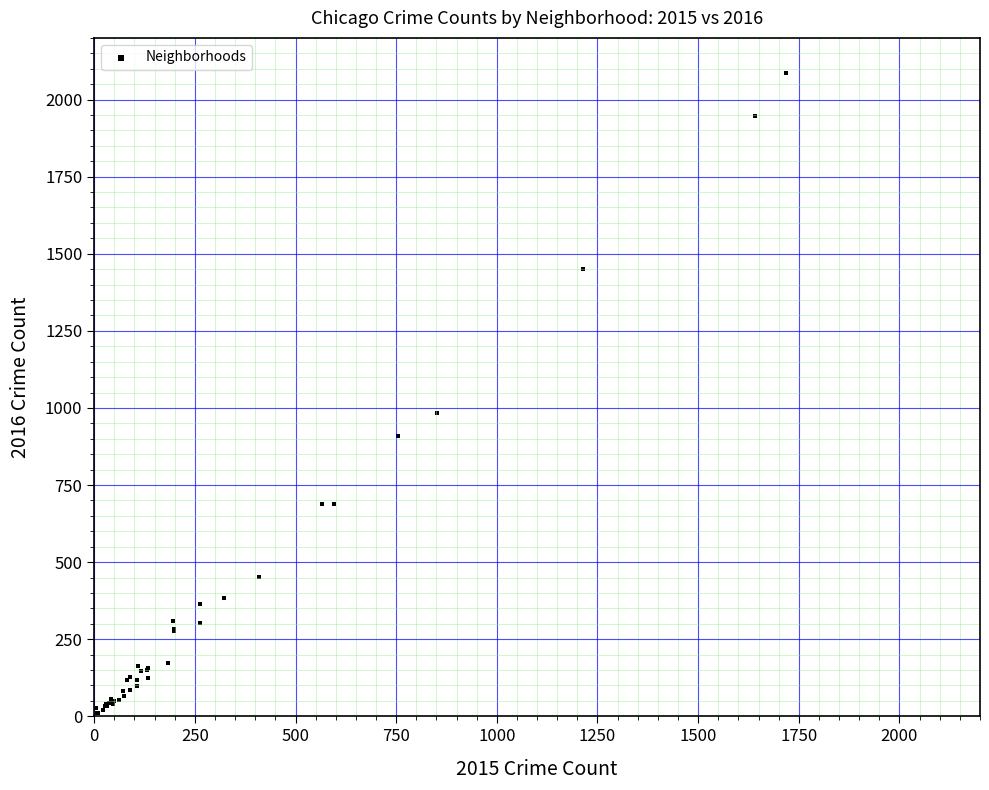

What Y value in the scatter plot is closest to 1048?

983